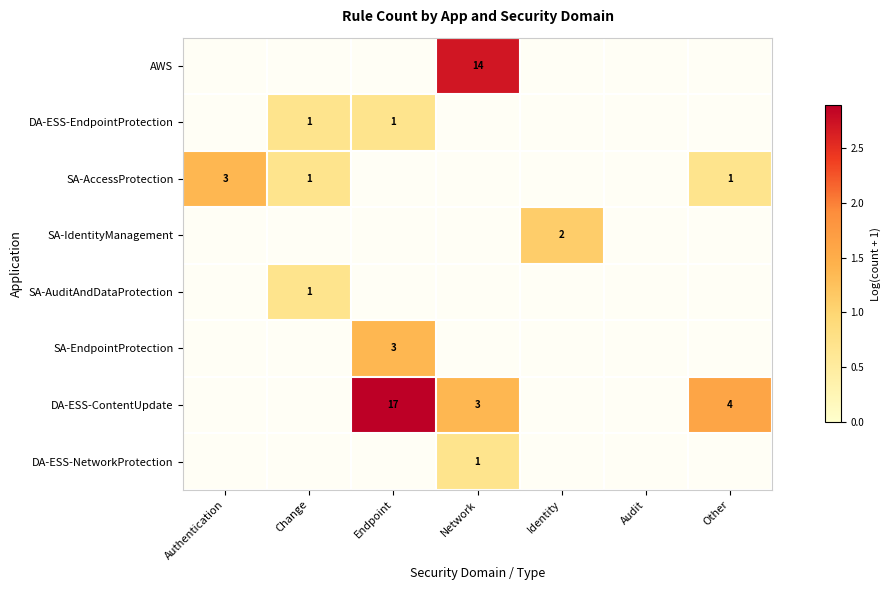

Where does the AWS series first go above 2?

Network